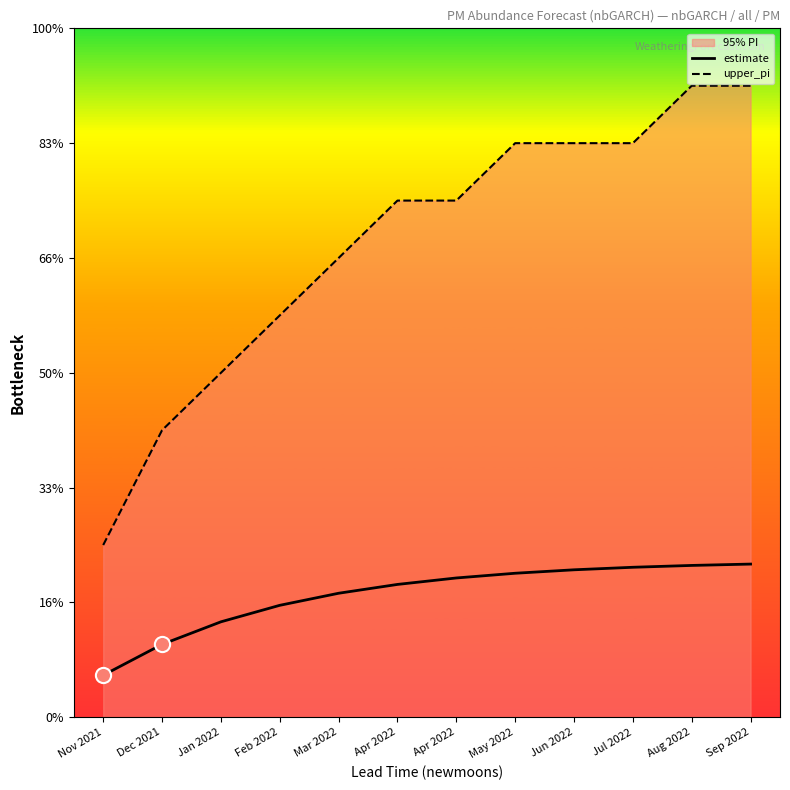

Which series has the largest total across all categories?

upper_pi